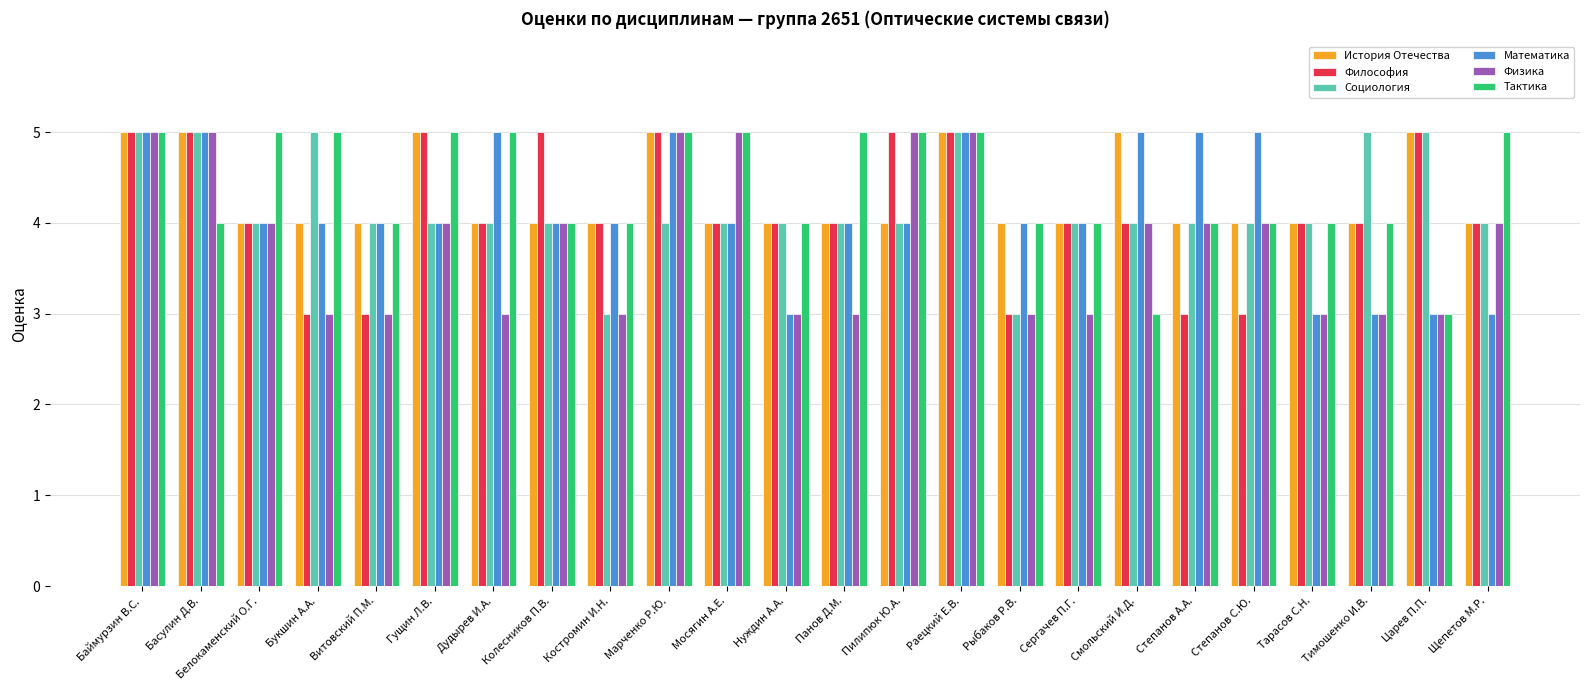

What is the sum of the История Отечества values at Царев П.П. and Пилипюк Ю.А.?

9